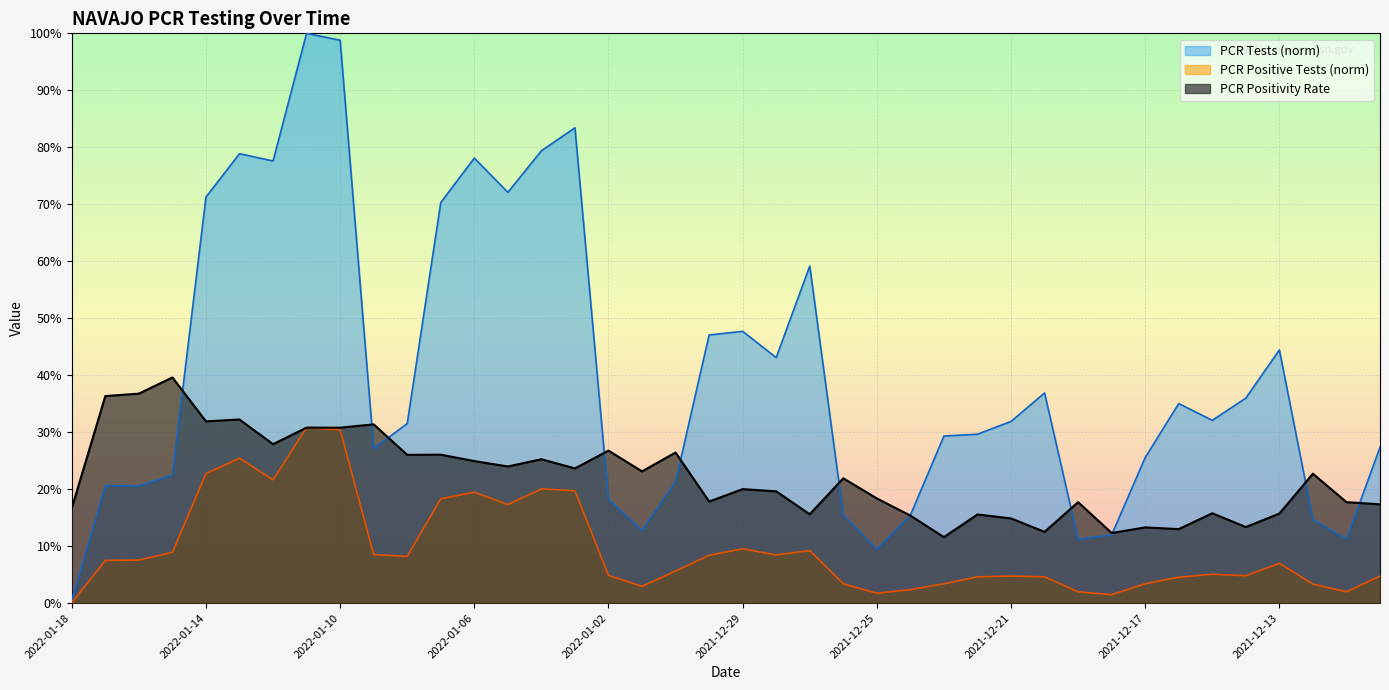

True or false: PCR Positivity Rate has more than 2 interior local peaks.

True